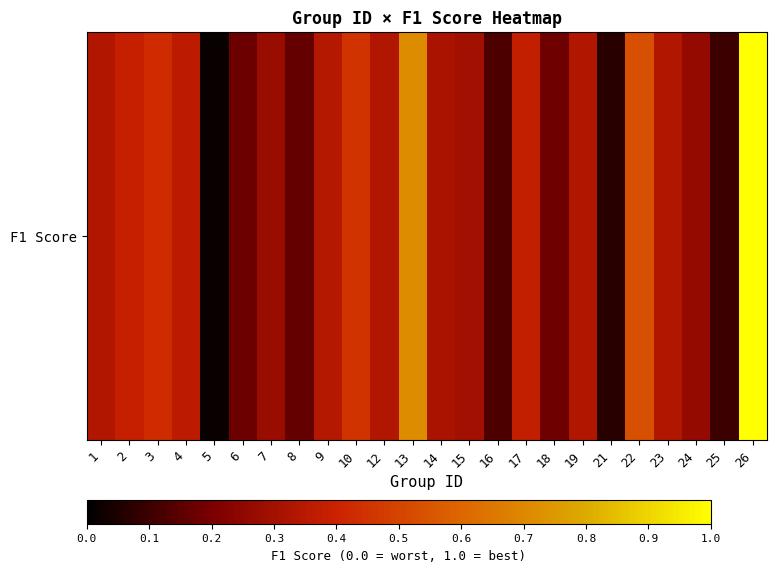

True or false: the data shows 0.5 at 9.

False